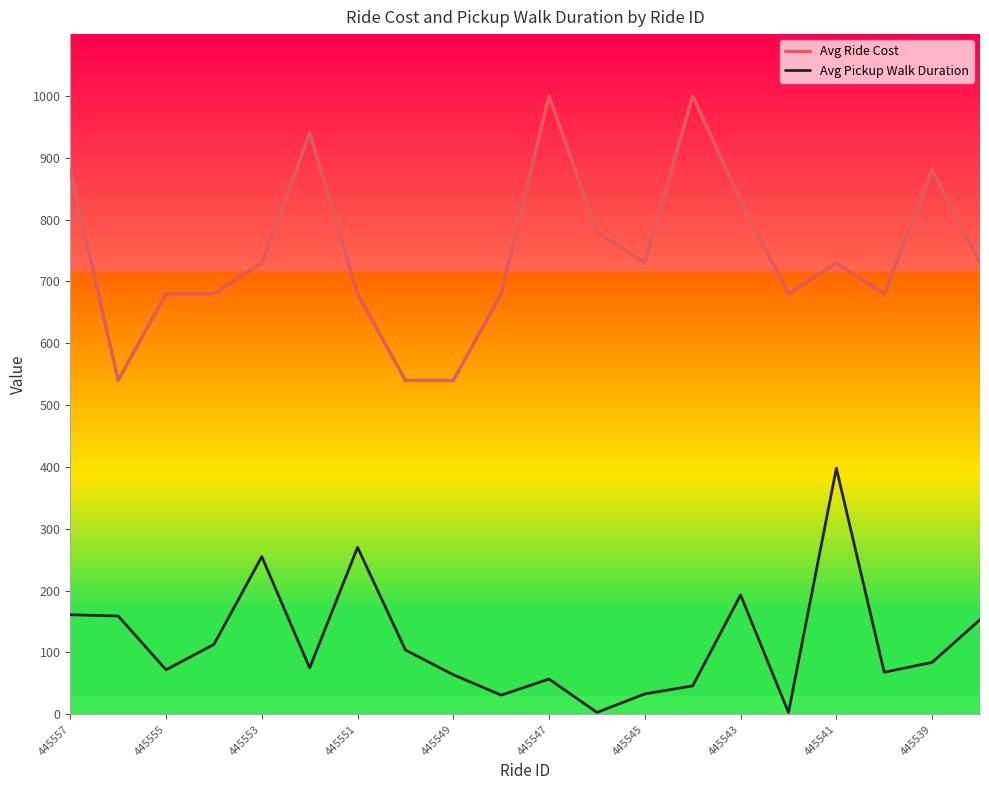

True or false: Avg Pickup Walk Duration and Avg Ride Cost cross at least once.

False